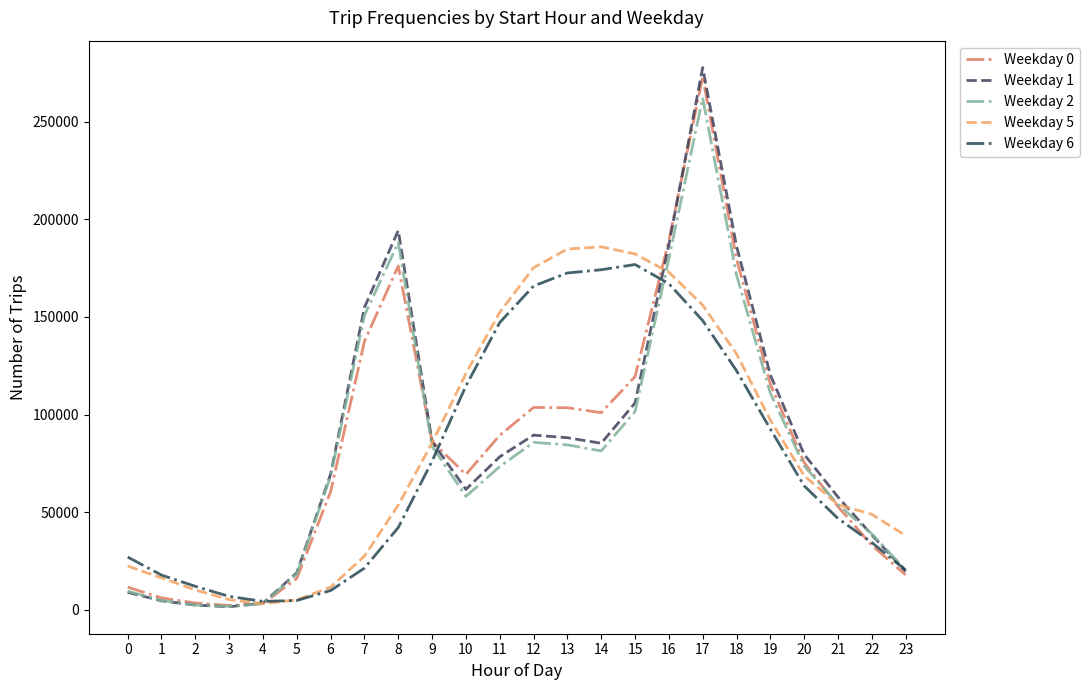

At how many categories does at least one series exceed 119080?

12